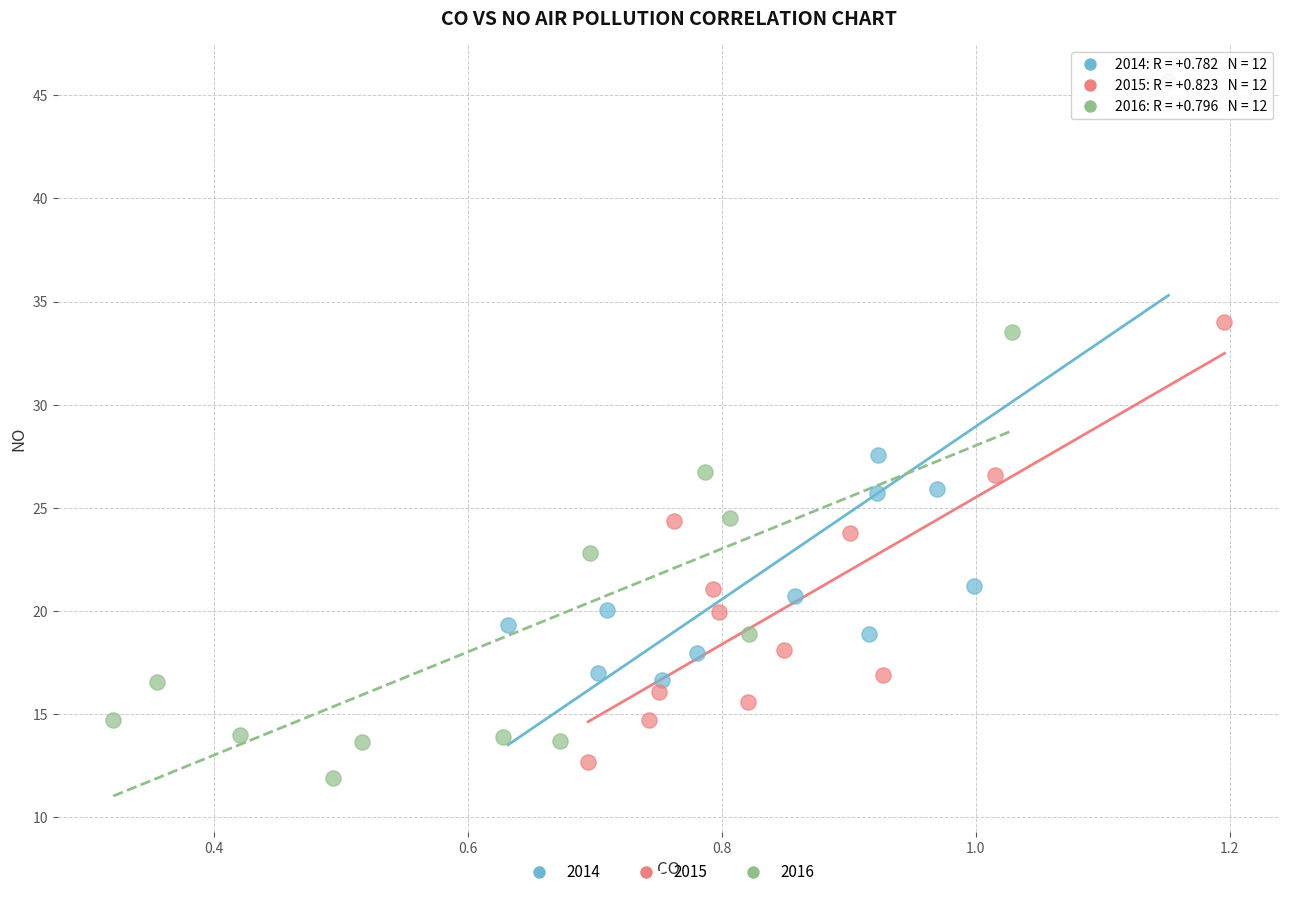

What are all the series names shown in the legend?

2014, 2015, 2016